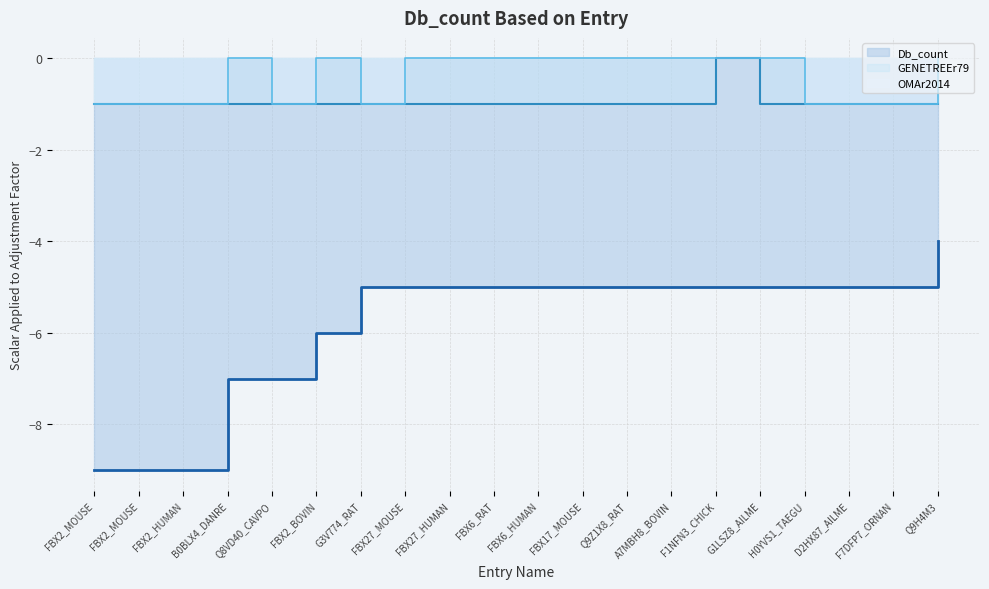

Where is Db_count nearest to the value -6?

FBX2_BOVIN